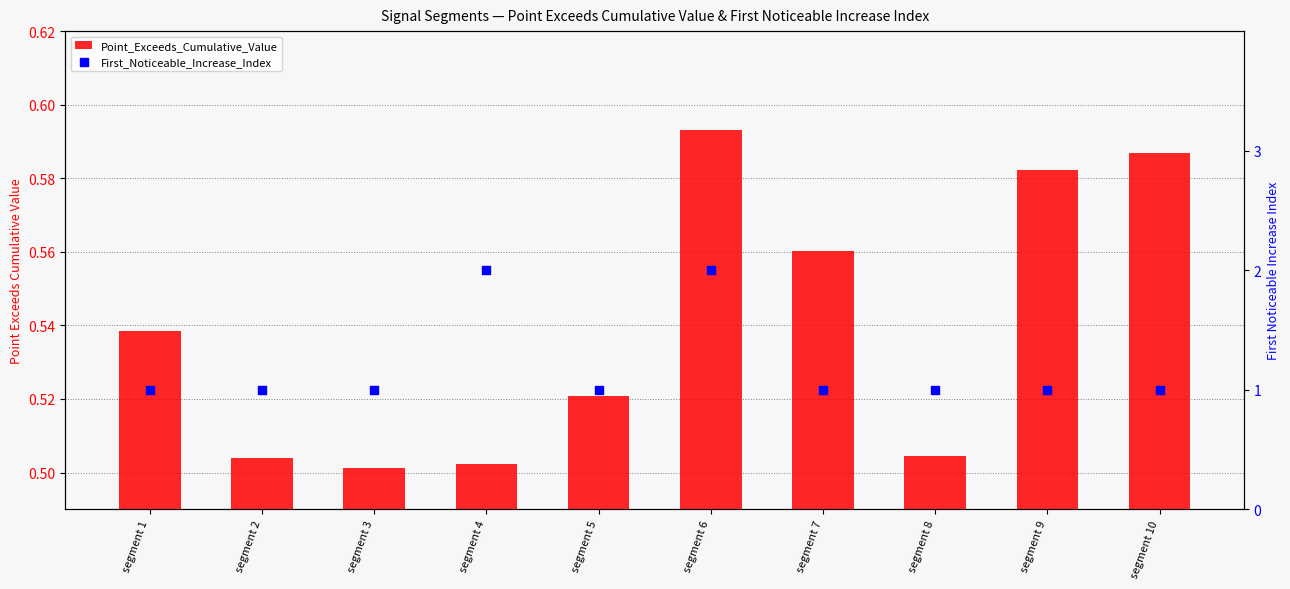

Which series contains the lowest Y value?

Point_Exceeds_Cumulative_Value